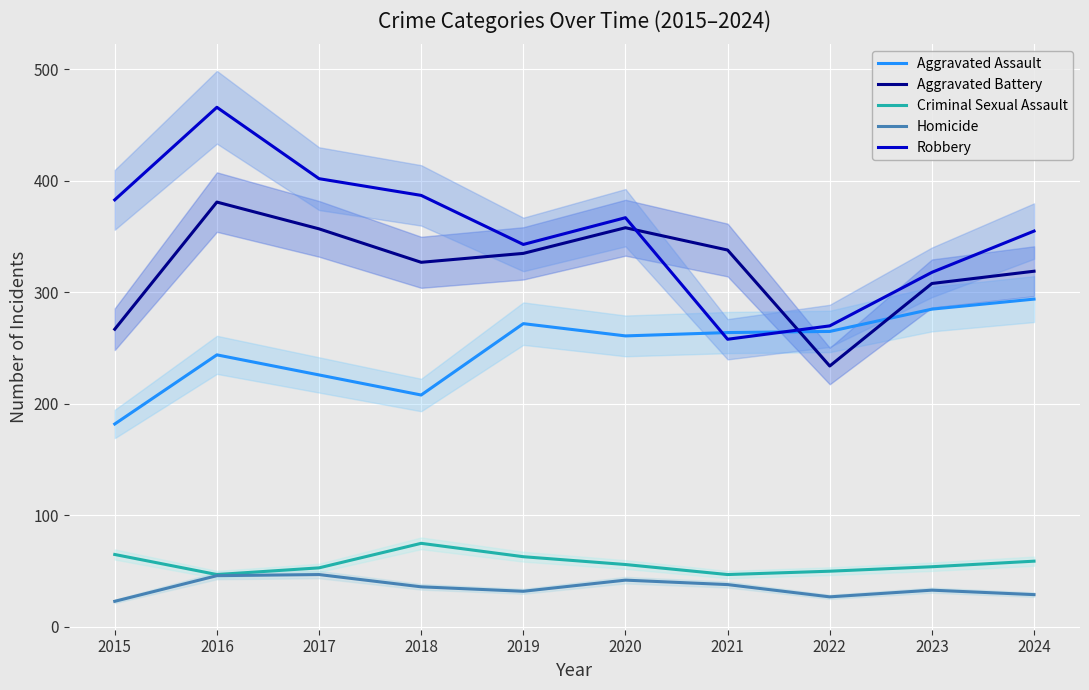

Does the chart display data point markers on the line(s)?

No